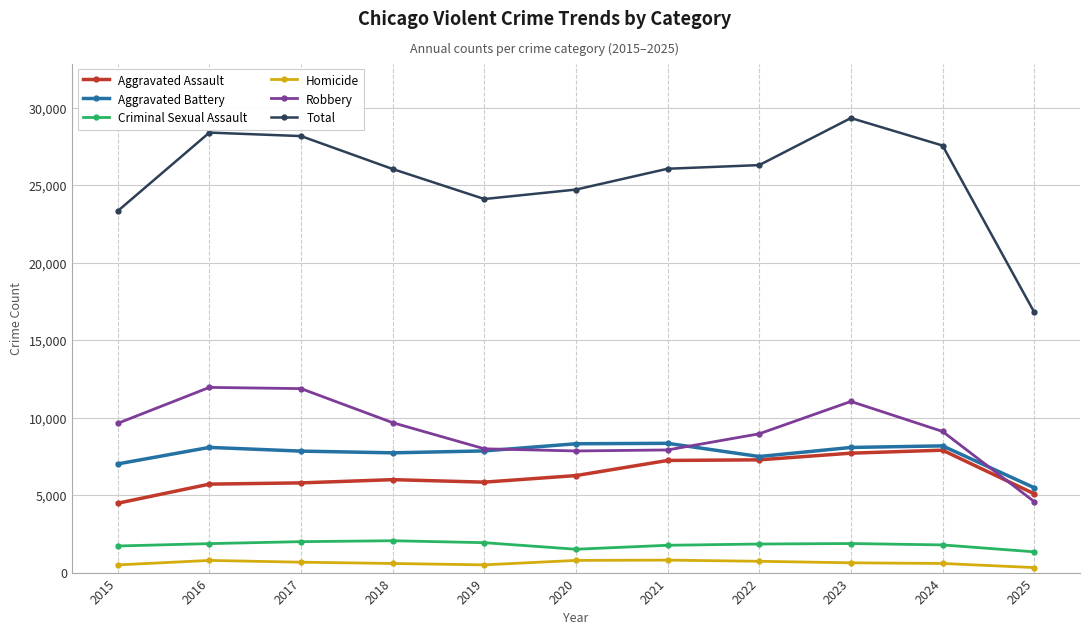

Is it true that Homicide equals 672 at 2017?

True